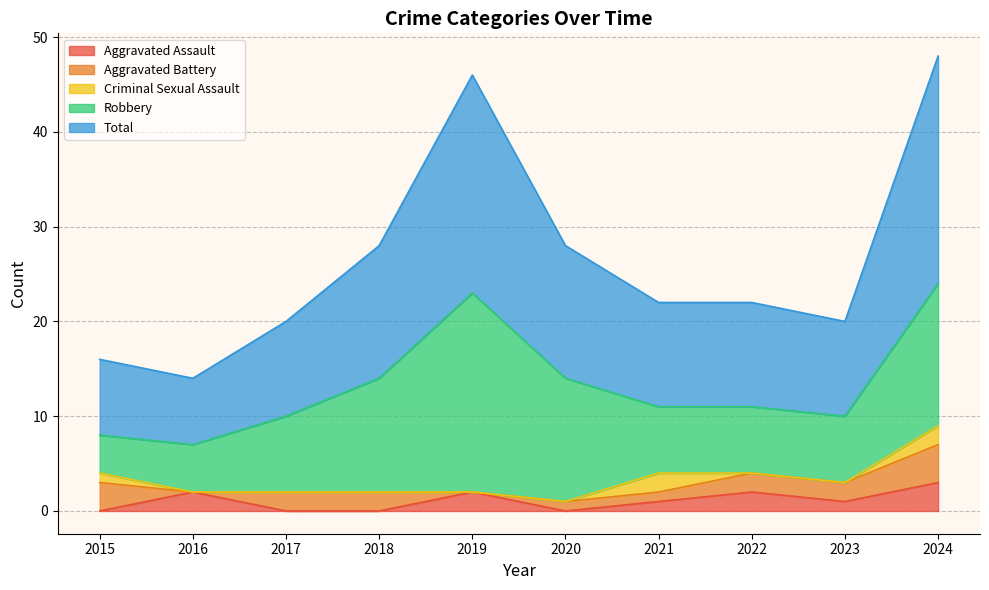

How many categories are shown in the chart?

10